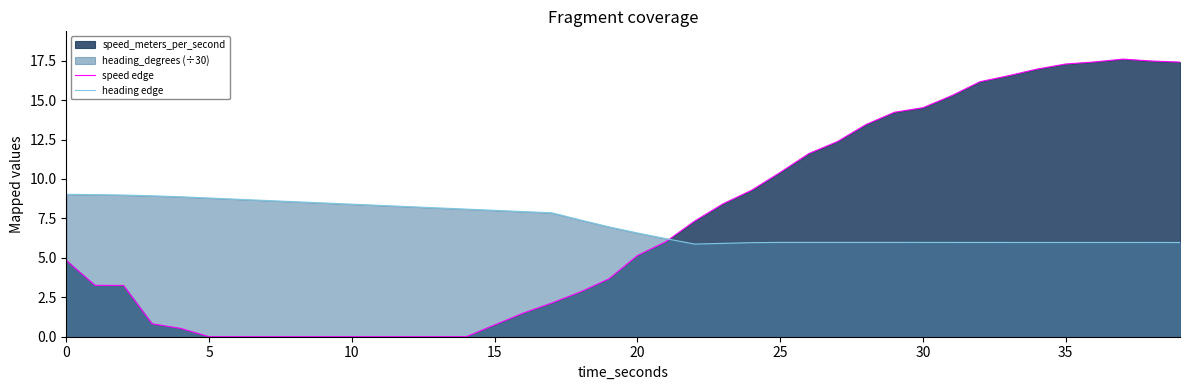

How many series are shown in this chart?

2